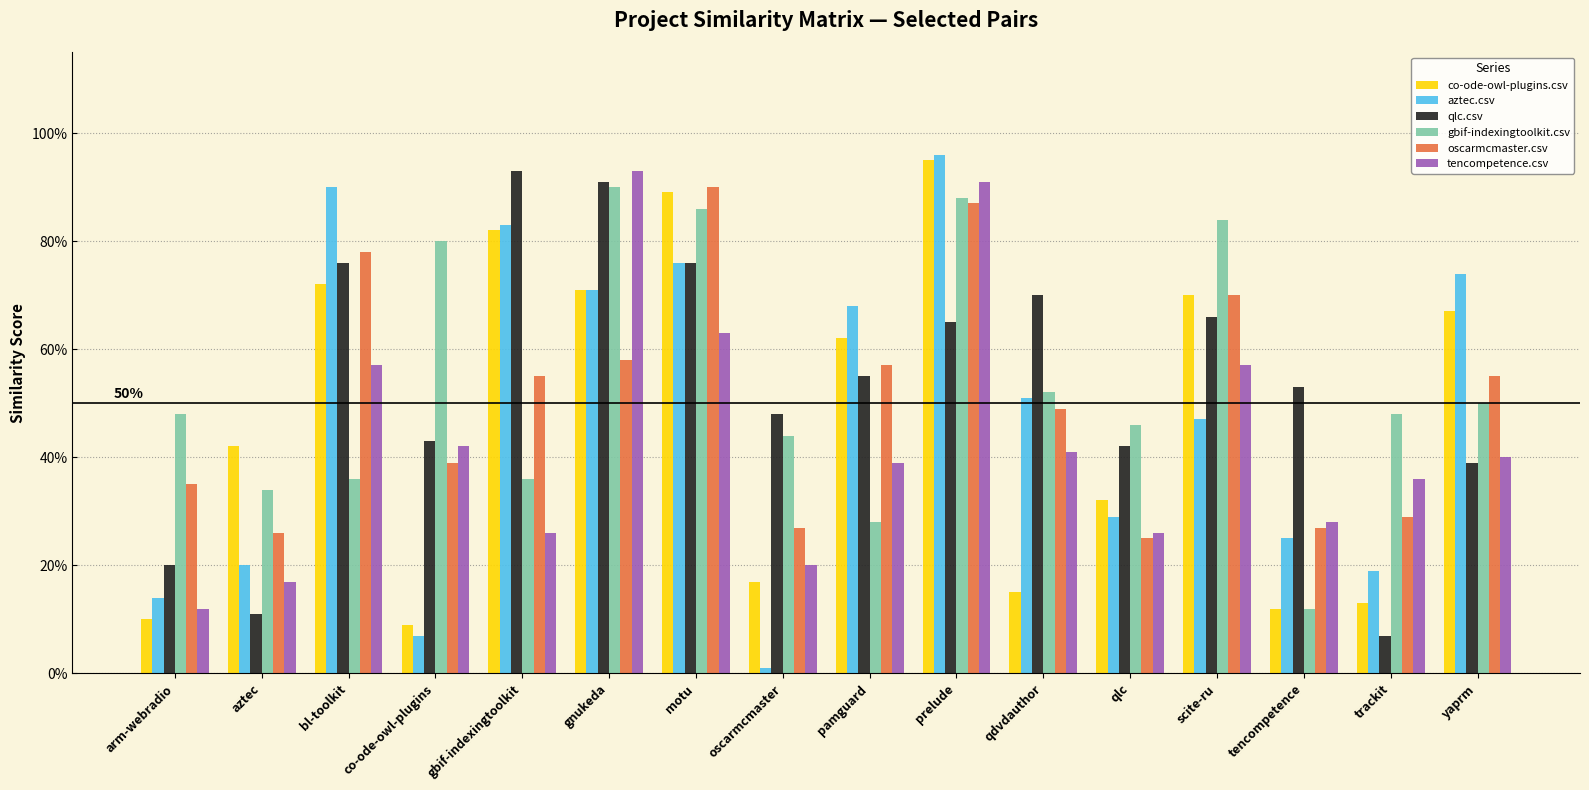

What are all the series names shown in the legend?

co-ode-owl-plugins.csv, aztec.csv, qlc.csv, gbif-indexingtoolkit.csv, oscarmcmaster.csv, tencompetence.csv